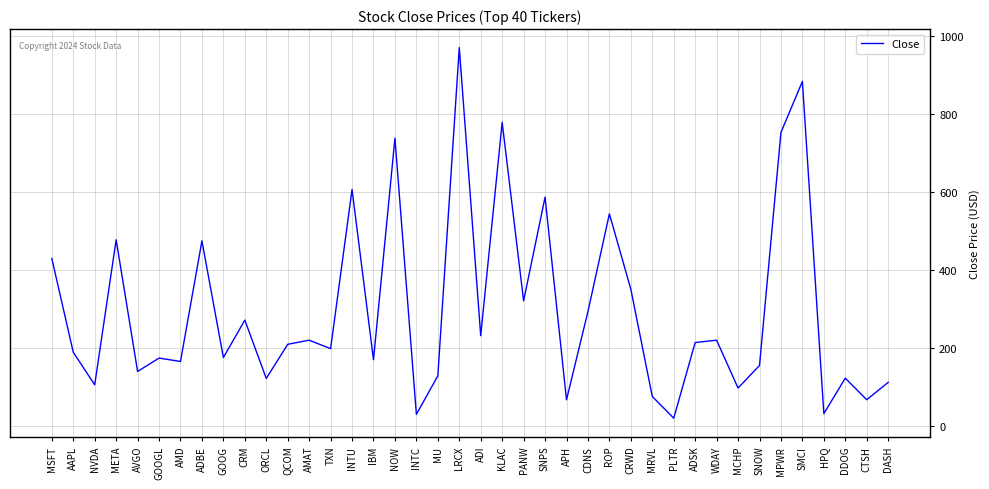

True or false: the data shows 264.9 at ADBE.

False